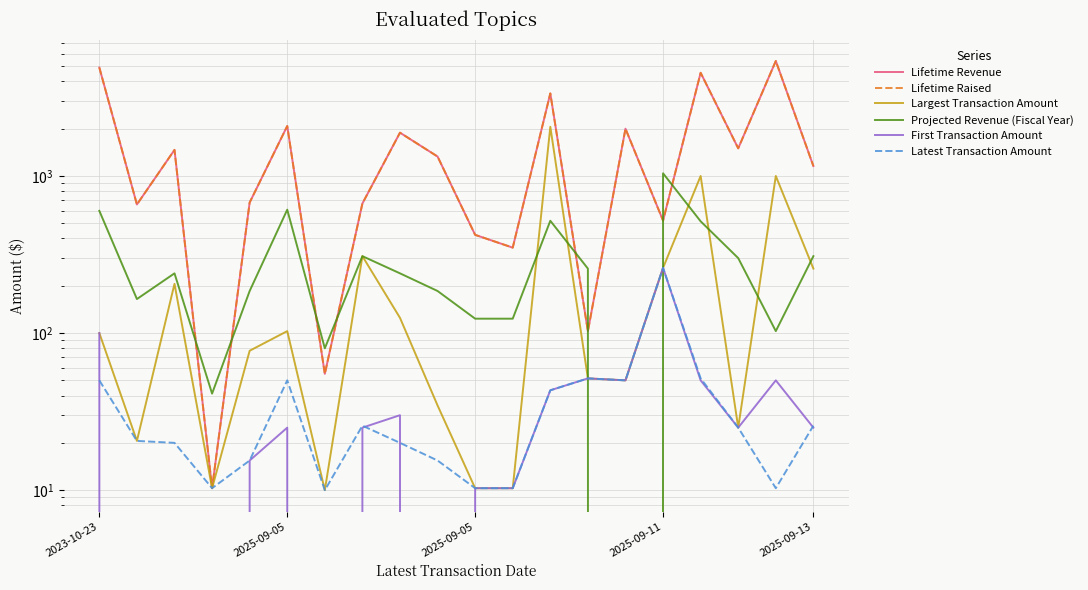

What is the difference between the maximum and minimum values in the Latest Transaction Amount series?

250.0